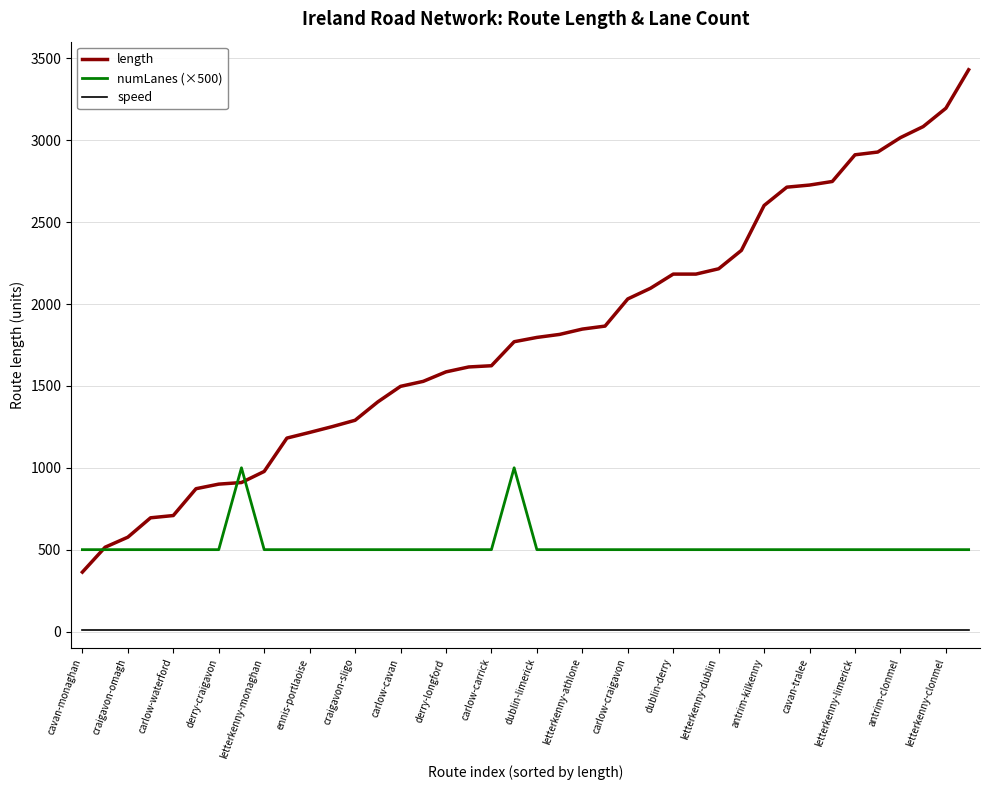

Which series has the widest spread of values?

length